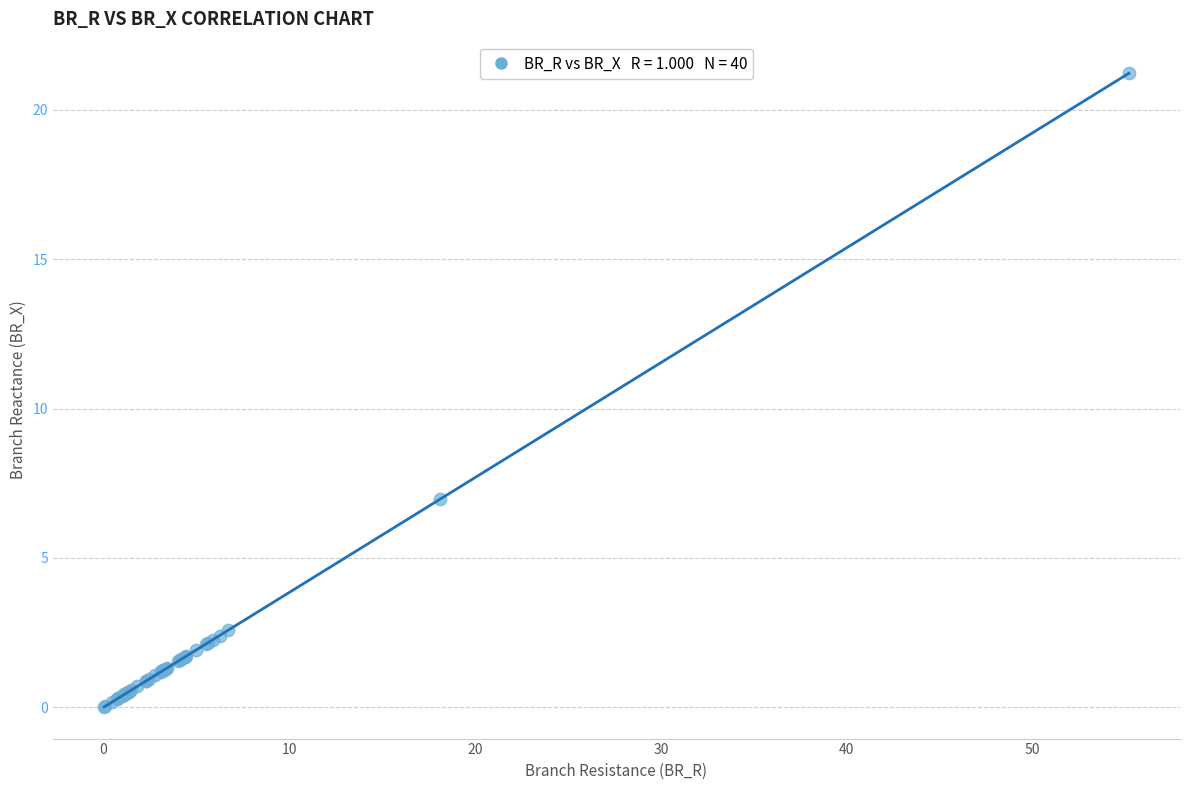

What Y value in the scatter plot is closest to 10?

7.0